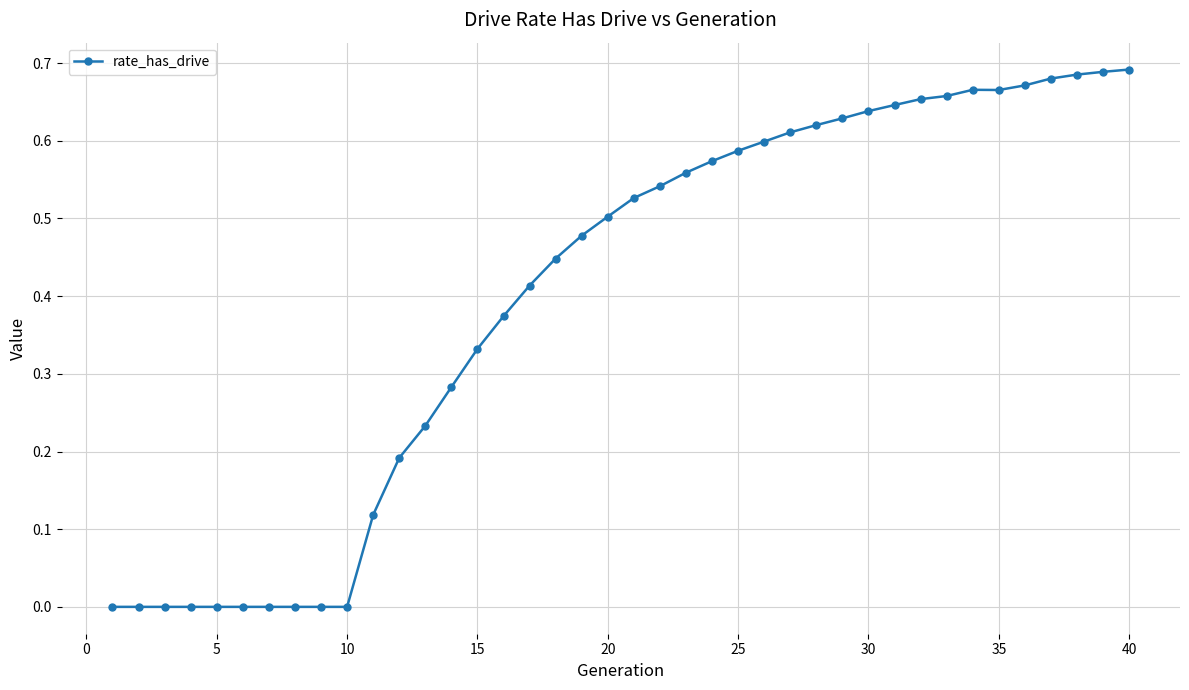

What is the sum of all values?

16.0